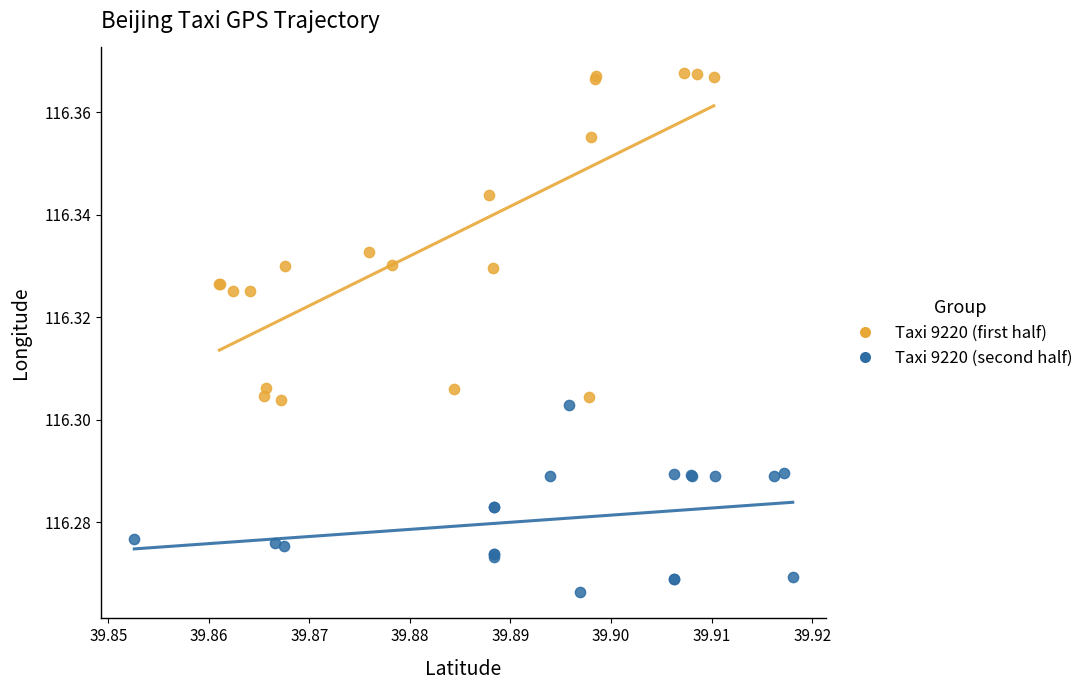

Which series contains the highest Y value?

Taxi 9220 (first half)